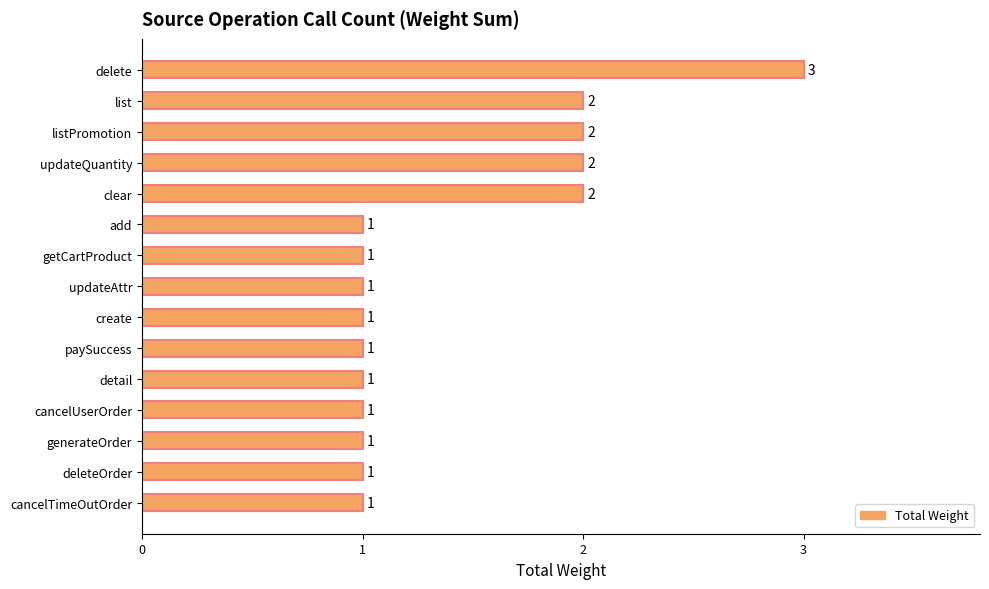

Is it true that the value at detail is 0?

False